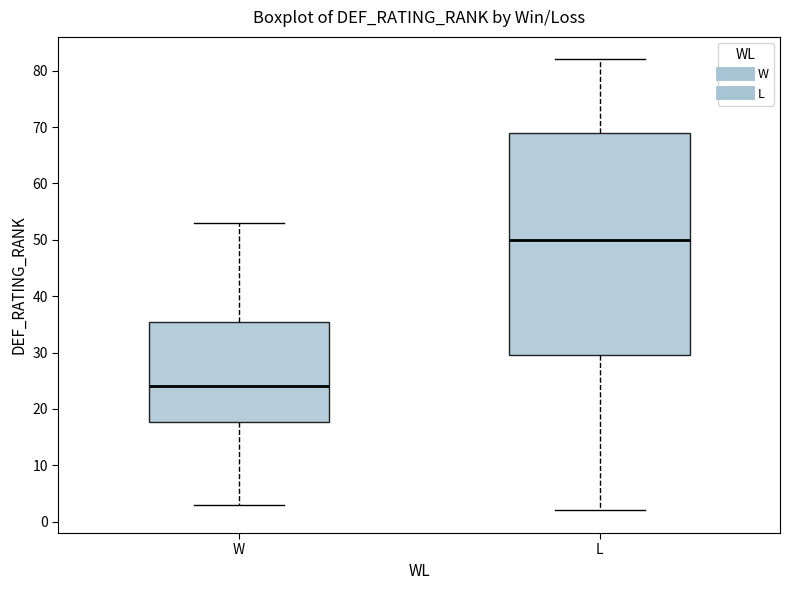

Where does the upper whisker of the box for W end on the y-axis? The values are not printed on the chart, so give them approximately, as read against the axis.

53